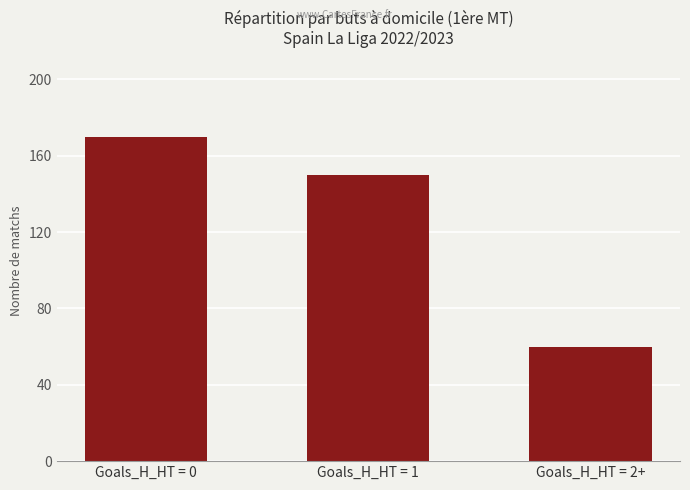

What is the ratio of the value at Goals_H_HT = 1 to the value at Goals_H_HT = 0?

0.9